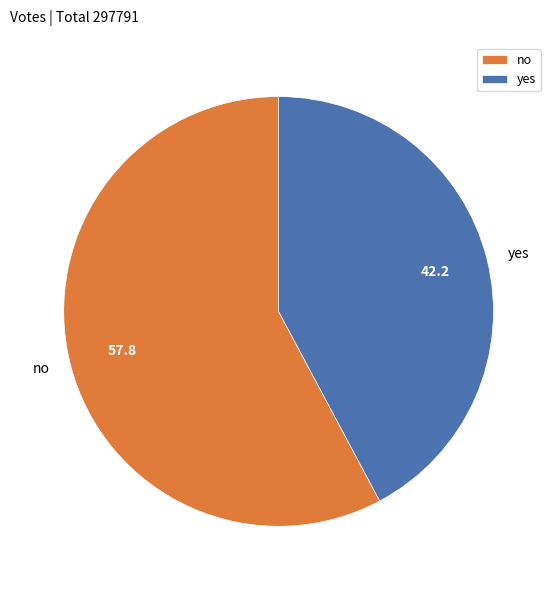

What is the smallest slice in the pie chart?

yes